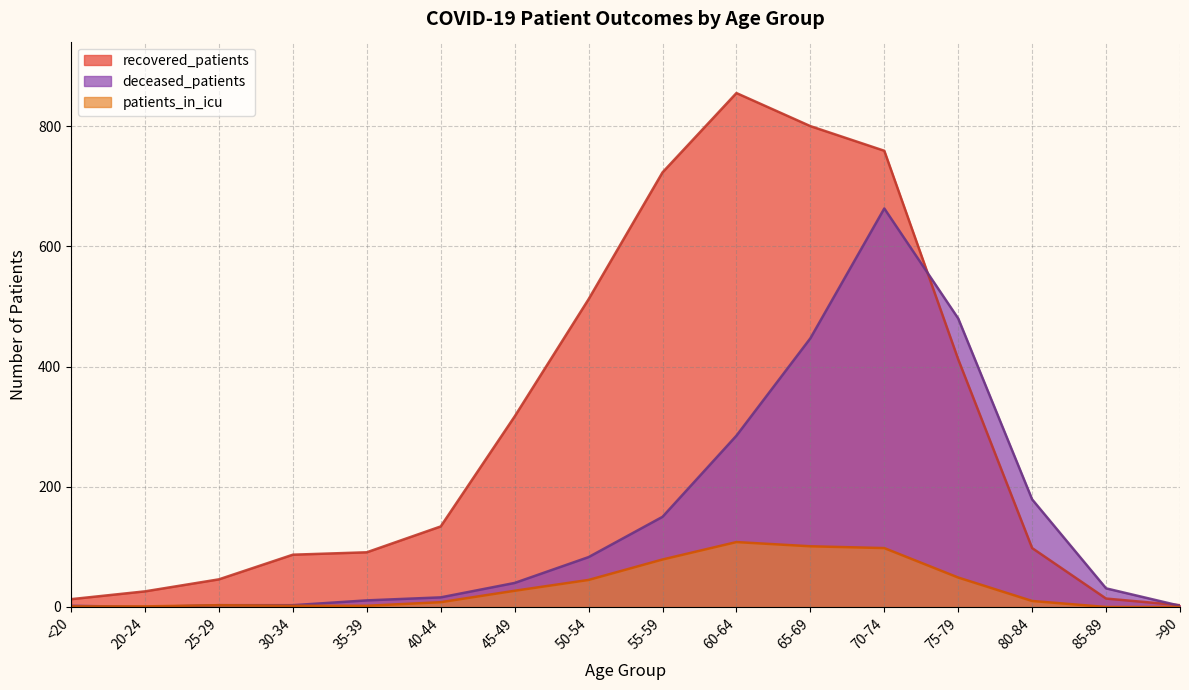

Where is the first local maximum for deceased_patients?

70-74